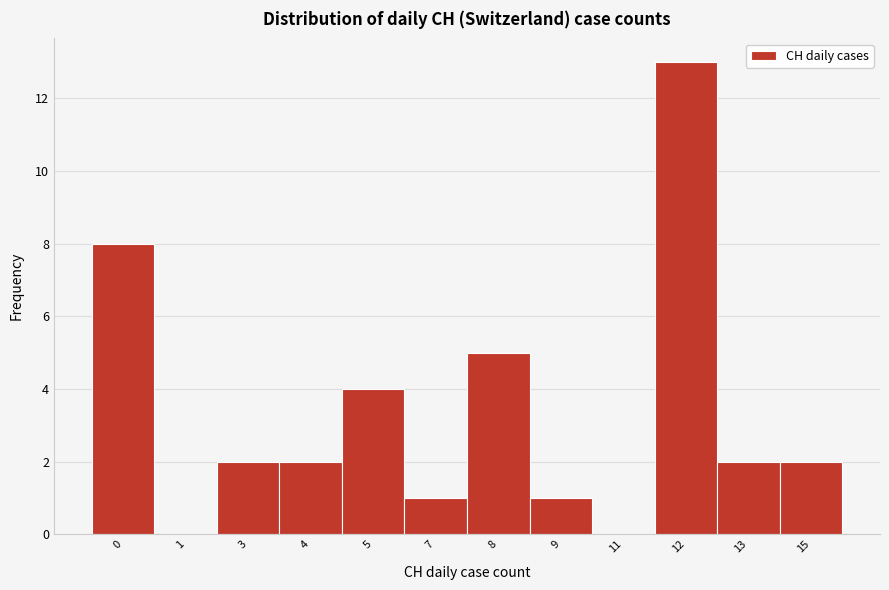

Reading left to right, extract all data points from this chart.

0=8	1=0	3=2	4=2	5=4	7=1	8=5	9=1	11=0	12=13	13=2	15=2